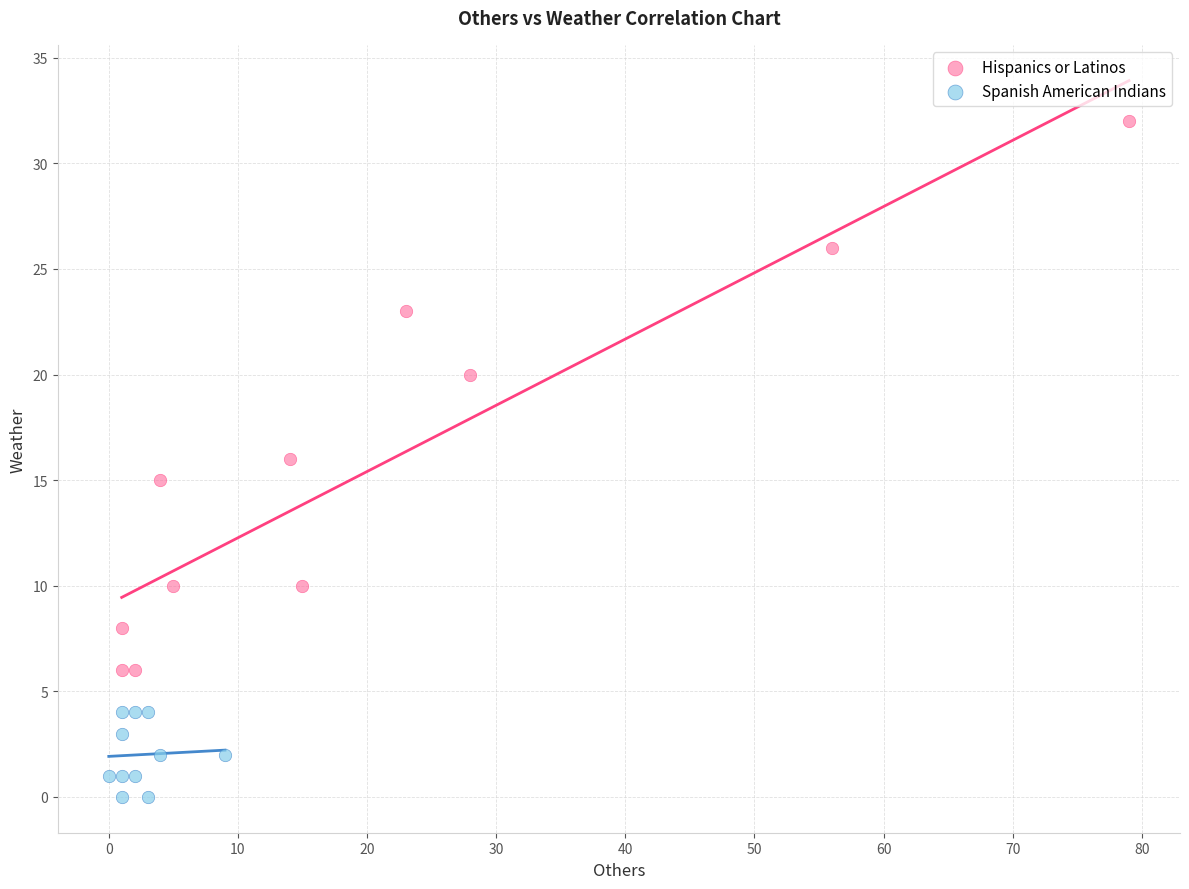

Which series contains the highest Y value?

Hispanics or Latinos